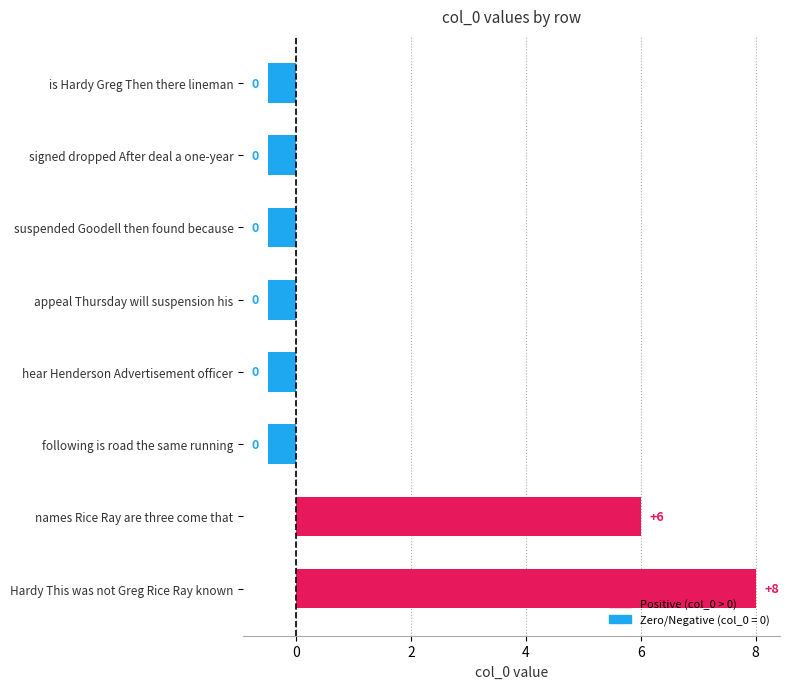

How many bars are there in total?

8